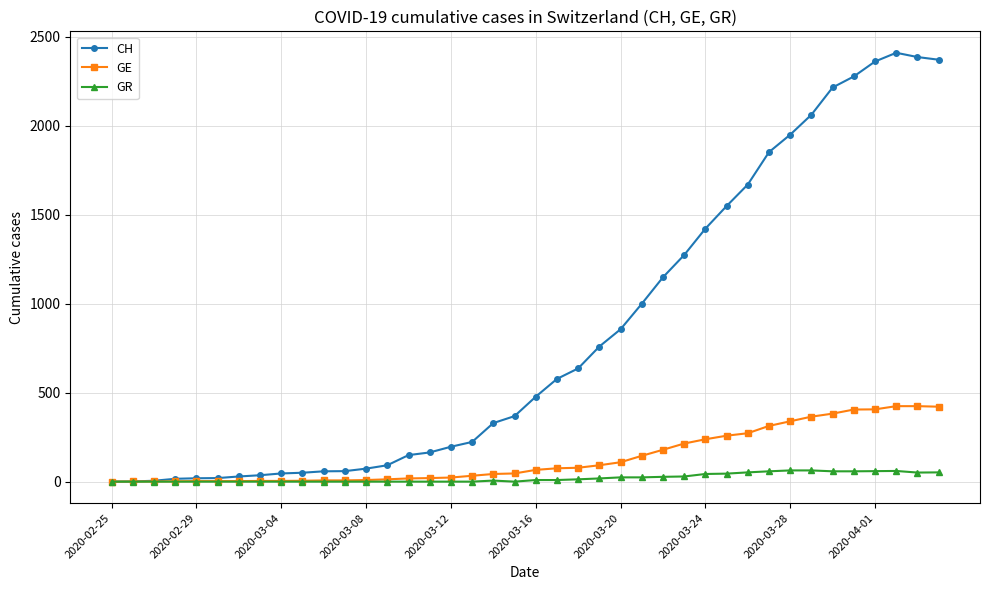

Which series has the largest range (max minus min)?

CH